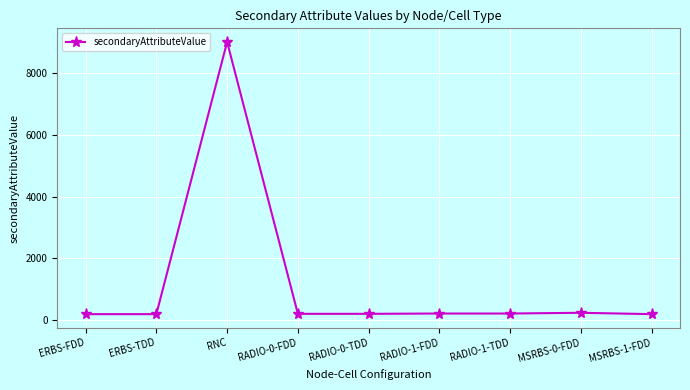

What position from the left is RNC?

3